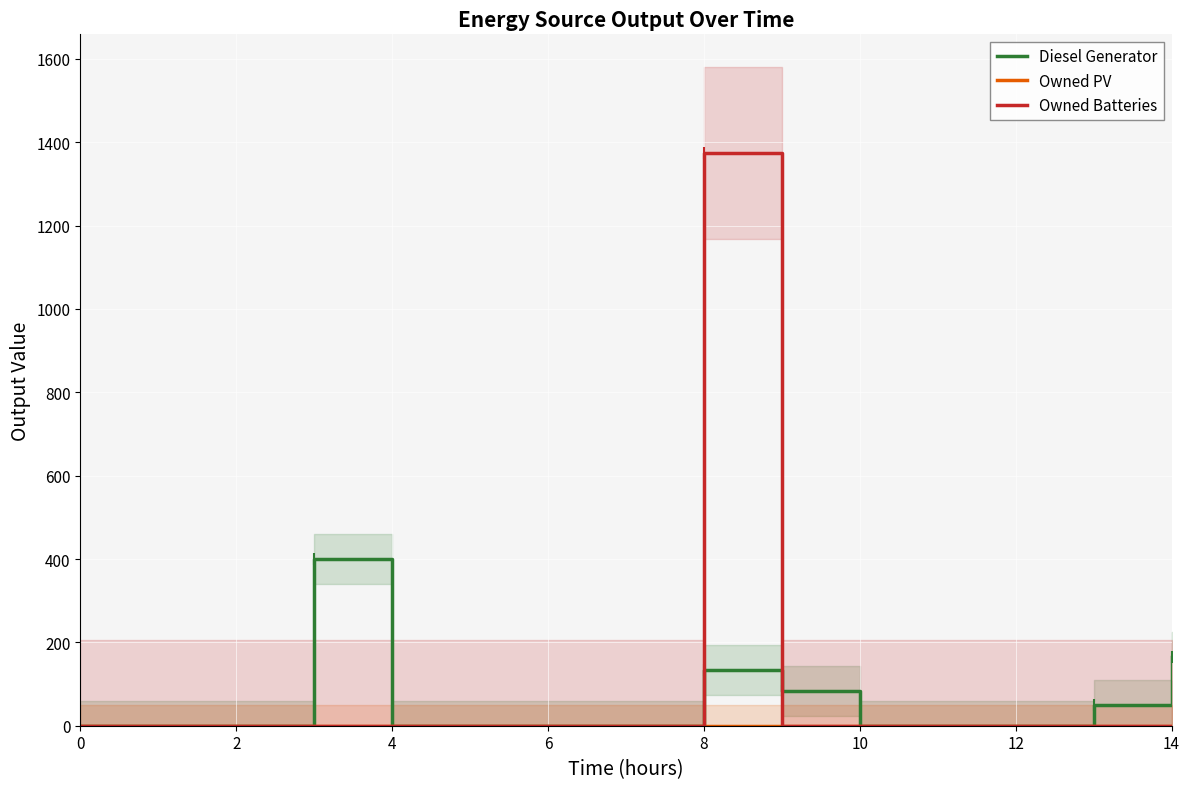

Rank the series by their maximum value, from highest to lowest.

Owned Batteries, Diesel Generator, Owned PV